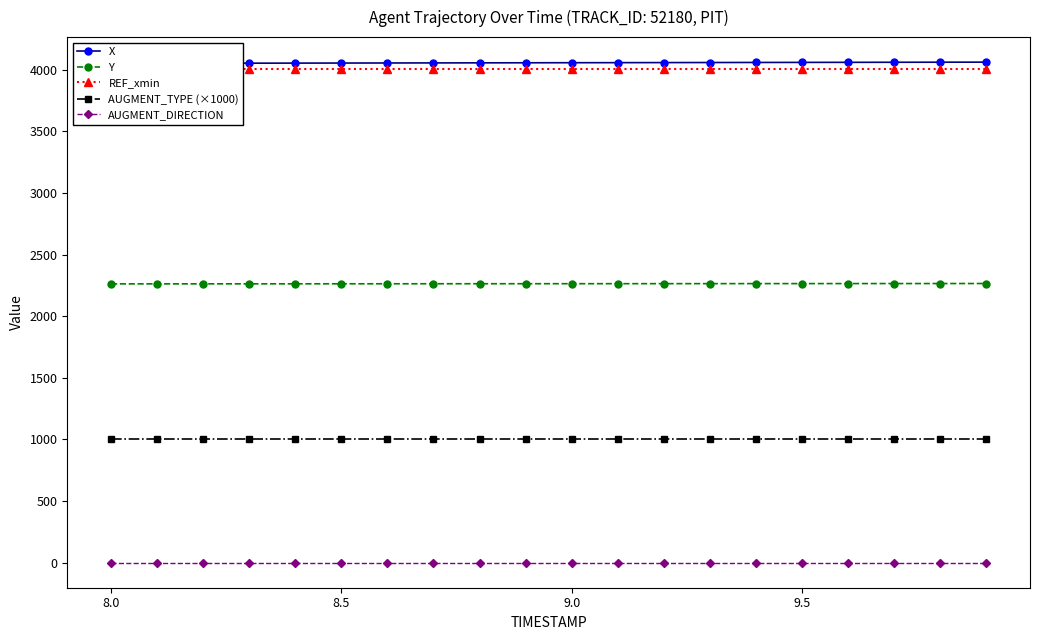

The value of AUGMENT_DIRECTION at 8.0 is 0.0. True or false?

True